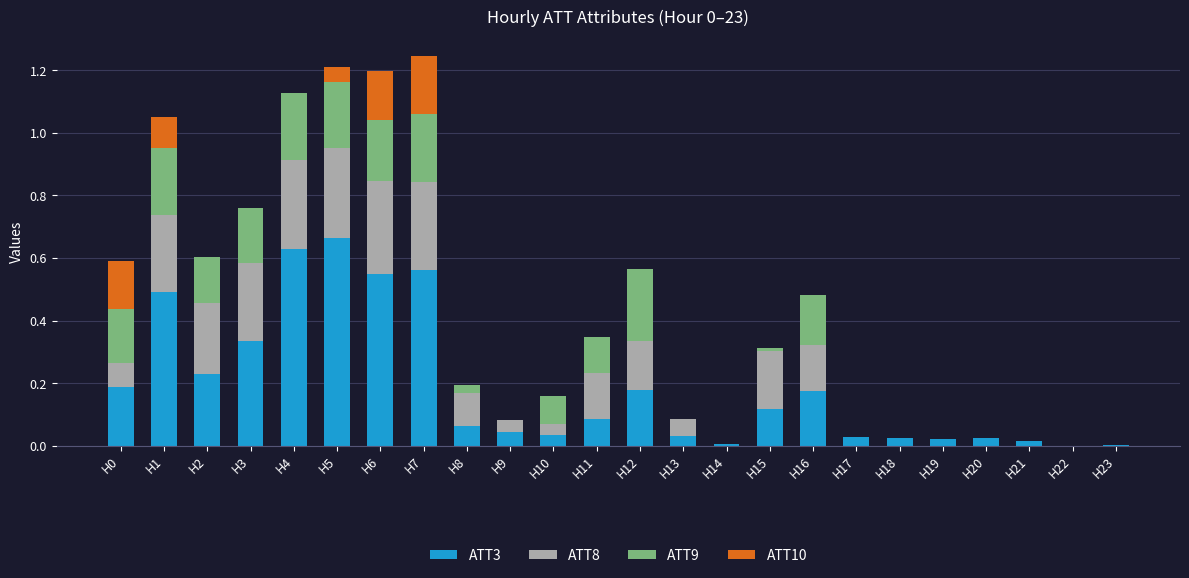

Is it true that ATT3 equals 0.1 at H9?

False